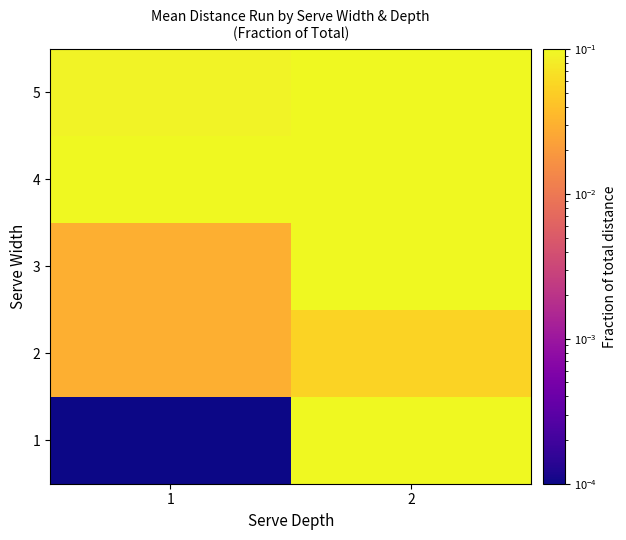

Between 1 and 2, which is larger?

2